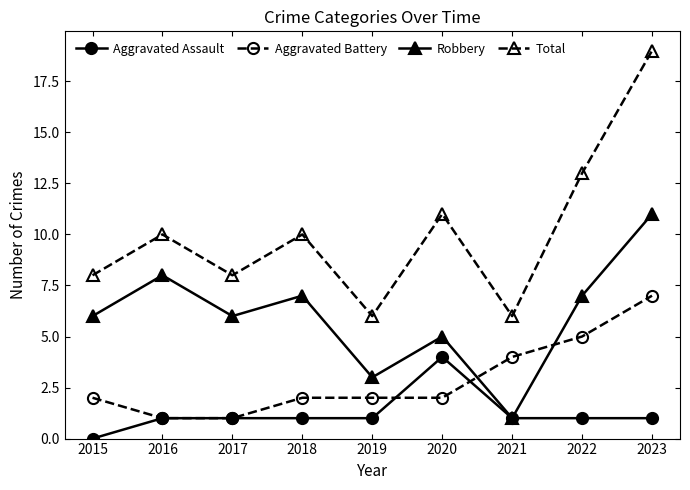

Where is the first local minimum for Total?

2017